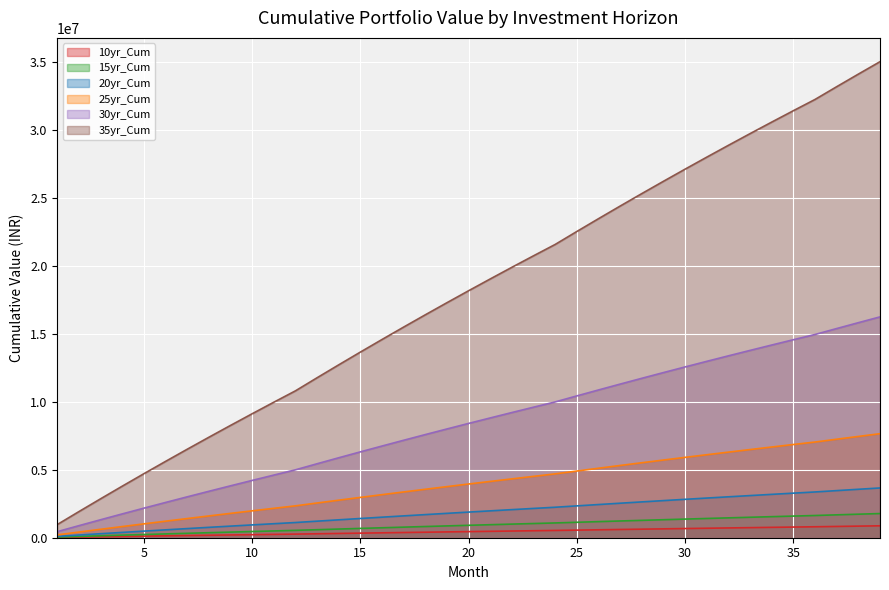

What is the sum of the 25yr_Cum values at 4 and 34?

7501292.5